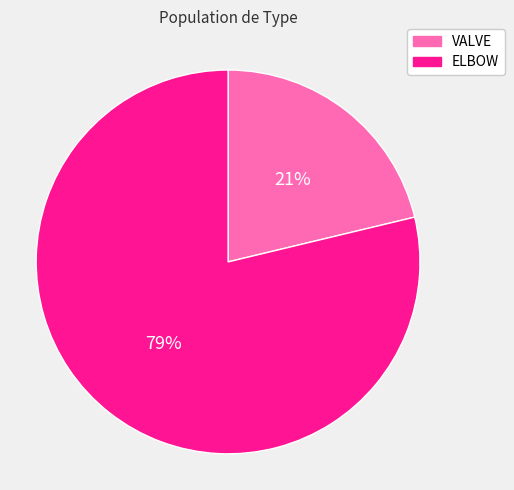

Which has a higher value, ELBOW or VALVE?

ELBOW